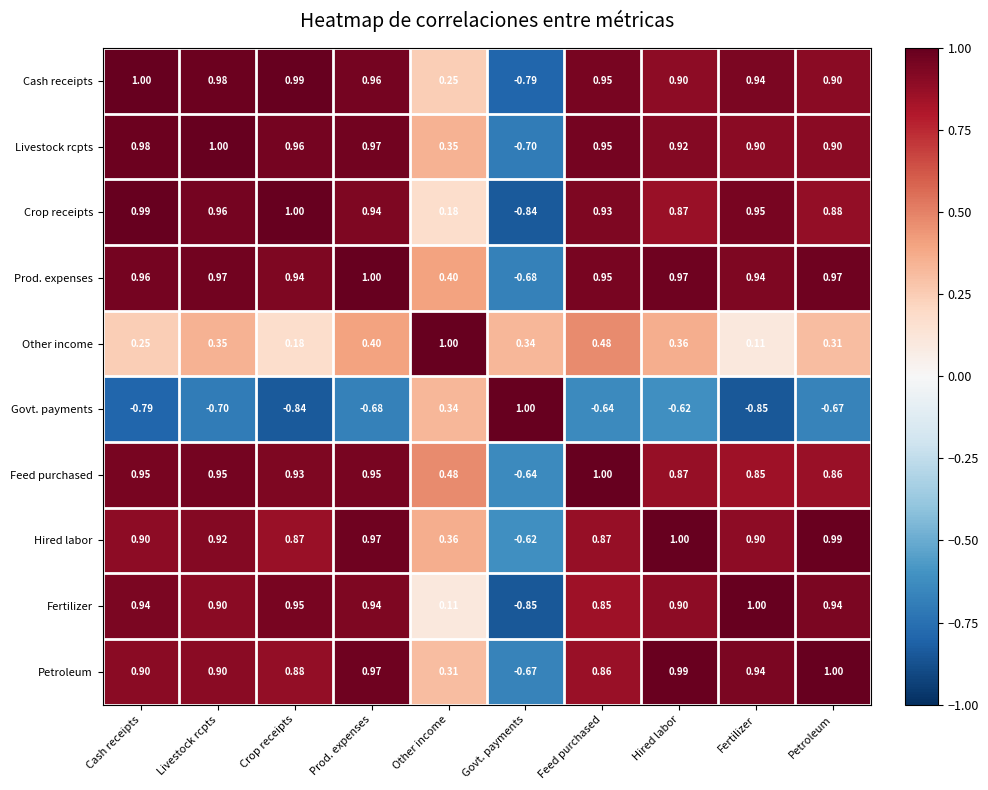

Which series has the largest total across all categories?

Prod. expenses